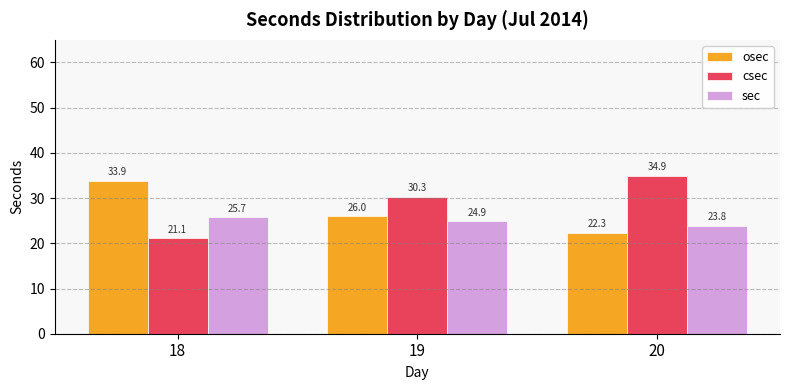

Which category has the lowest value in the csec series?

18